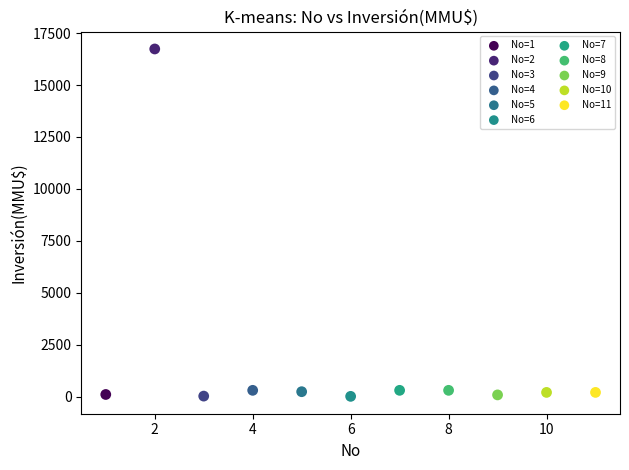

What are all the series names shown in the legend?

No=1, No=2, No=3, No=4, No=5, No=6, No=7, No=8, No=9, No=10, No=11